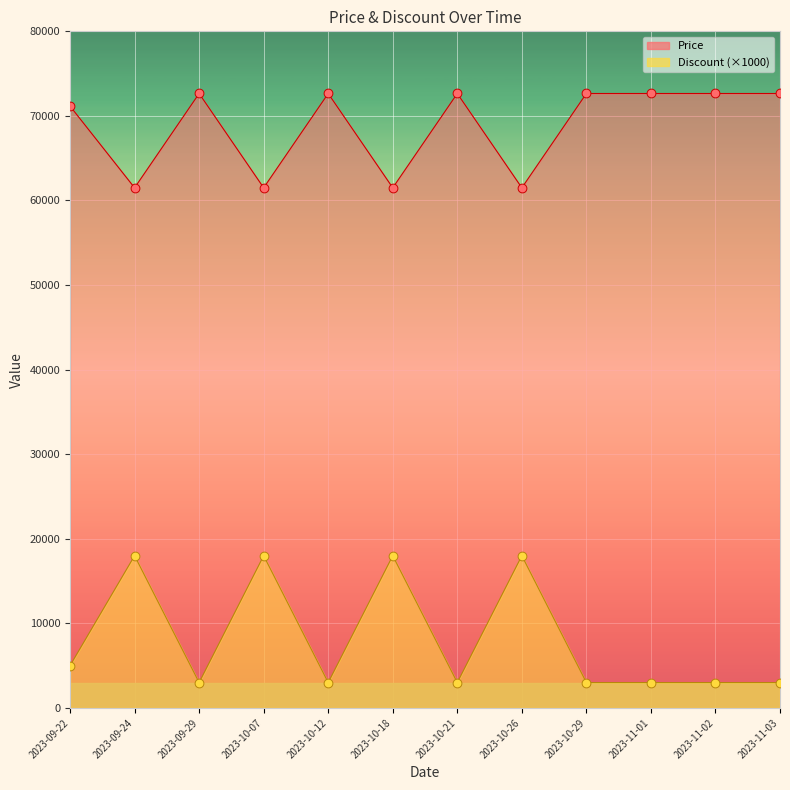

Which series contains the lowest Y value?

Discount